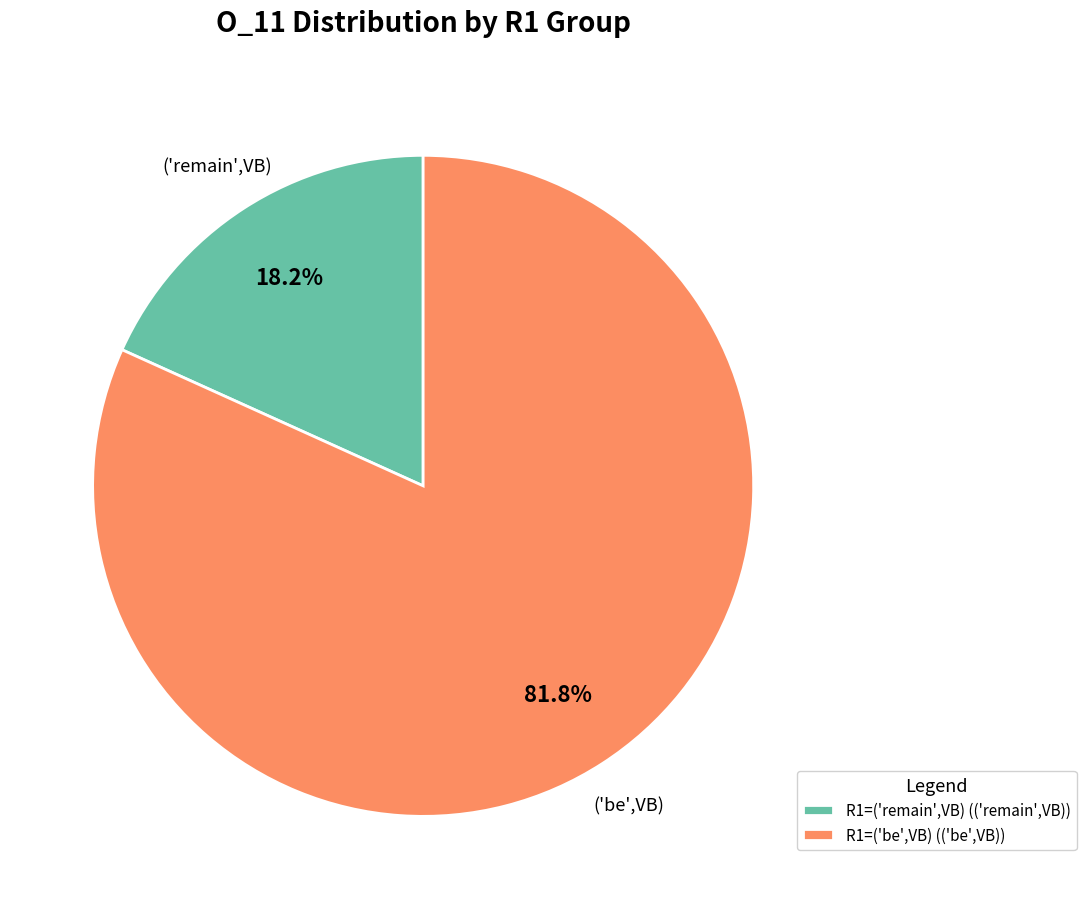

Which category has the biggest portion of the pie?

('be',VB)